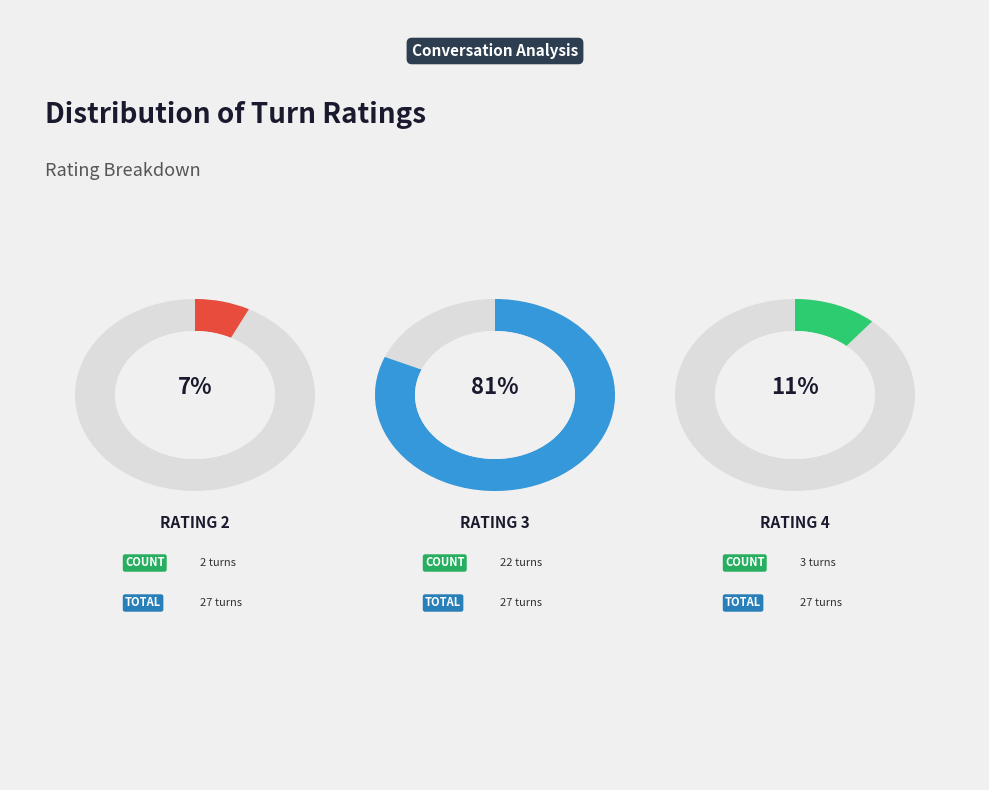

Which category has the smallest portion of the pie?

2